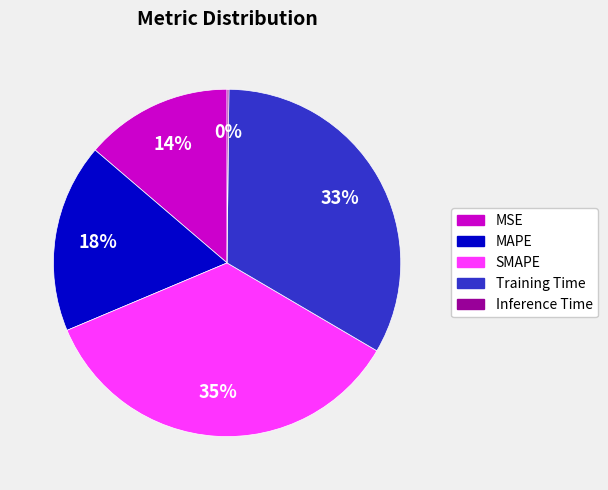

To the nearest percent, what is the average slice percentage?

20%